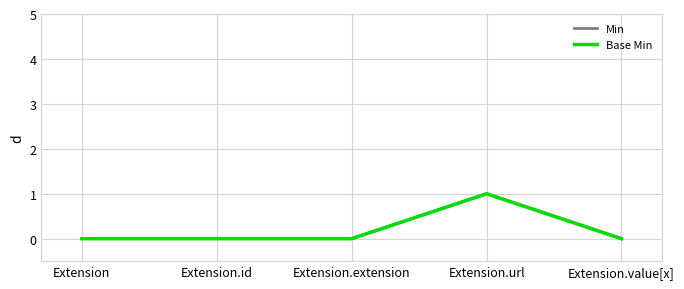

Reading right to left, what are all the values shown in this chart?

Min: 0	1	0	0	0
Base Min: 0	1	0	0	0